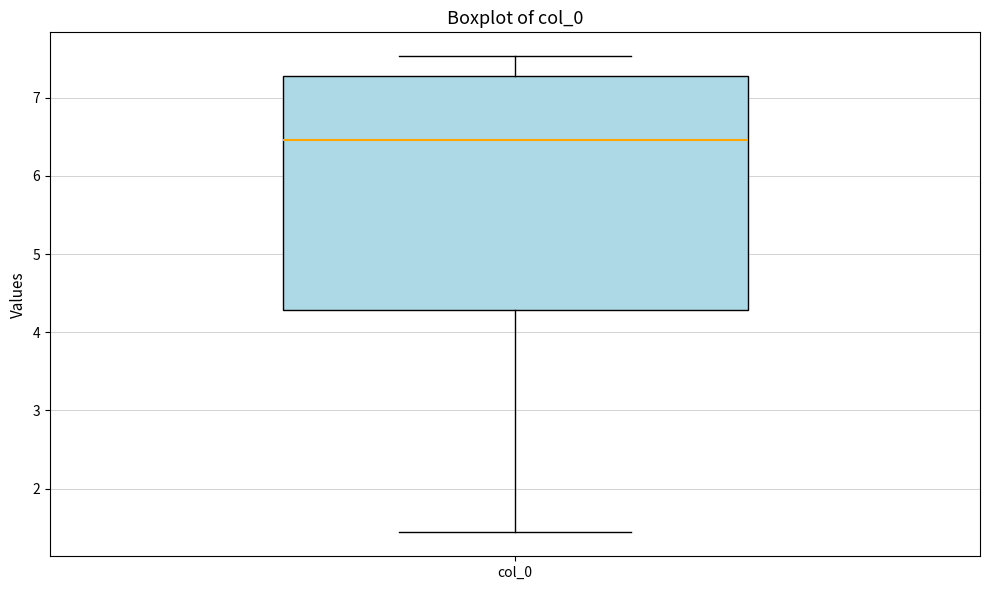

Transcribe this box plot: give where the median line is, the range the box spans, and where the two whiskers end, as read against the y-axis. The values are not printed on the chart, so give them approximately, as read against the axis.

median 6.5, box 4.3 to 7.3, whiskers 1.4 to 7.5